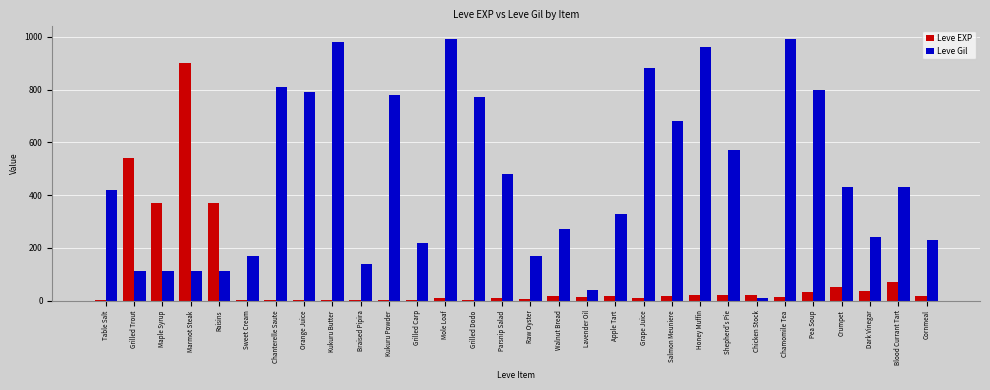

The value of Leve Gil at Crumpet is 658. True or false?

False